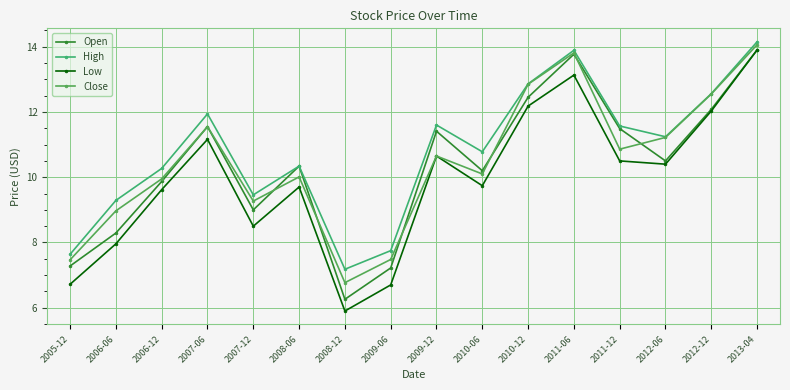

The Open series shows 7.2 at 2009-06. True or false?

True